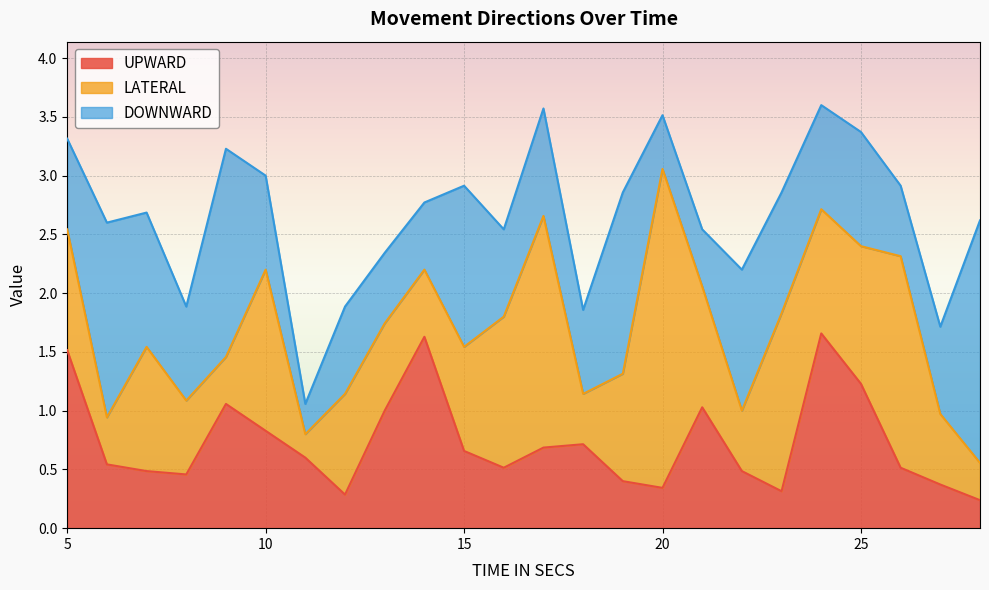

How many interior local valleys does the DOWNWARD series have?

8